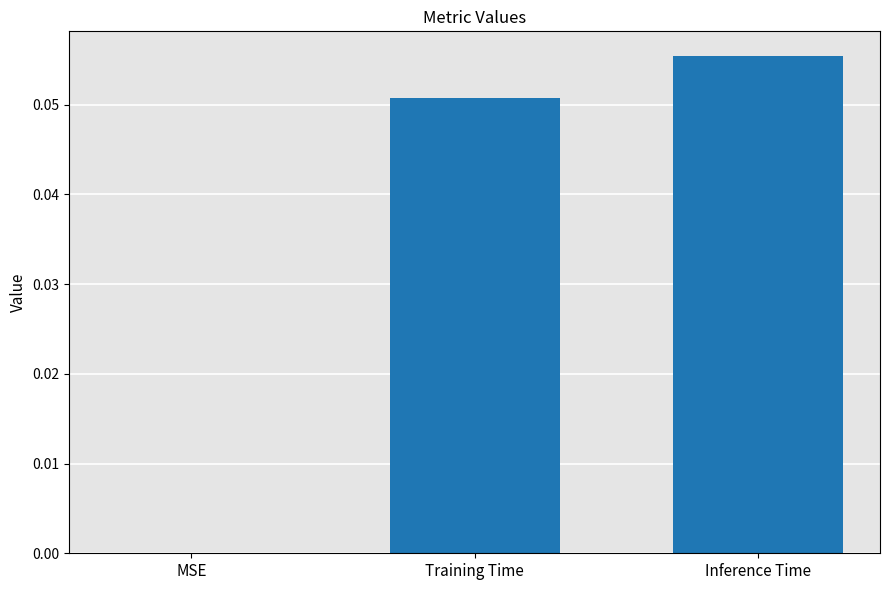

Count the values in the range 0 to 1.

3